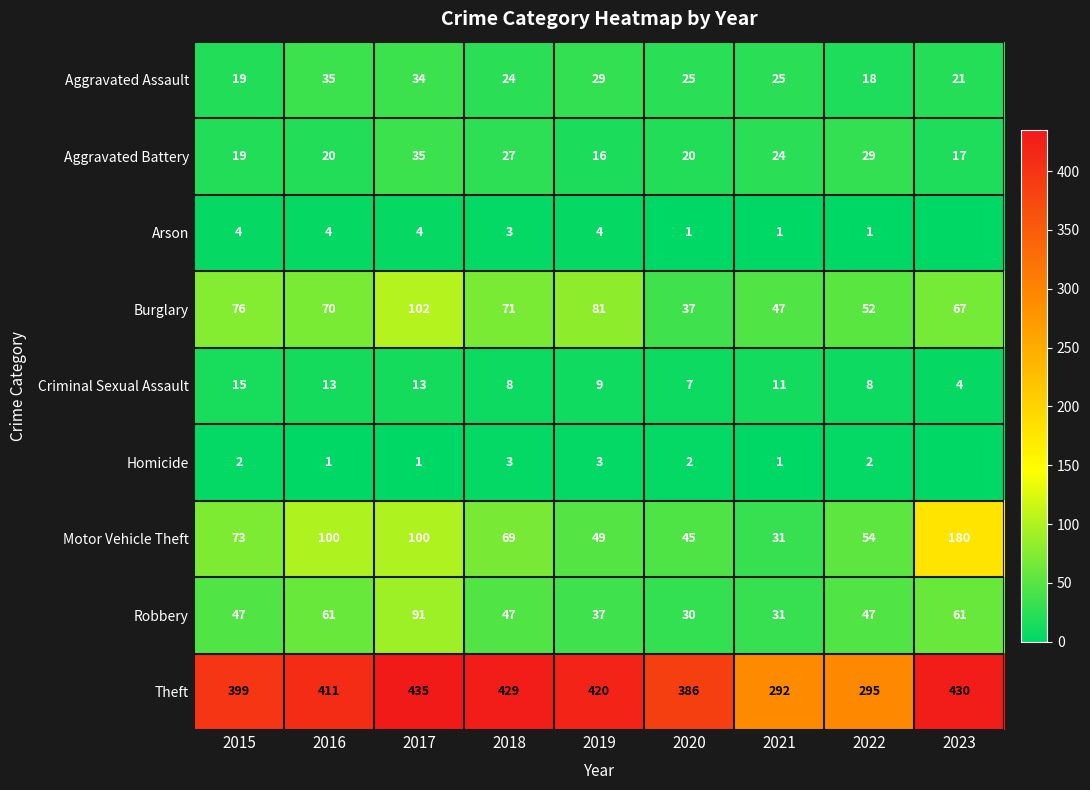

Which series changed the most between 2017 and 2023?

Motor Vehicle Theft